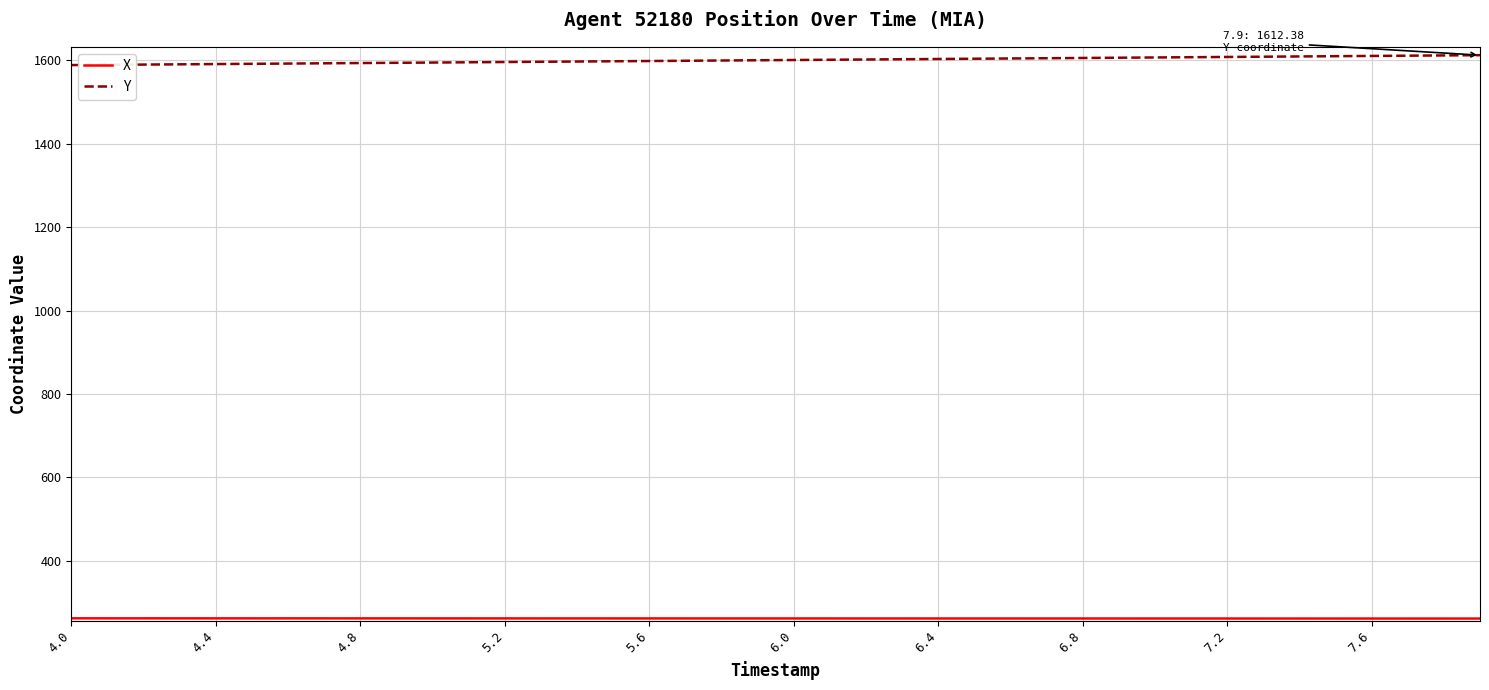

What is the greatest value displayed?

1612.4